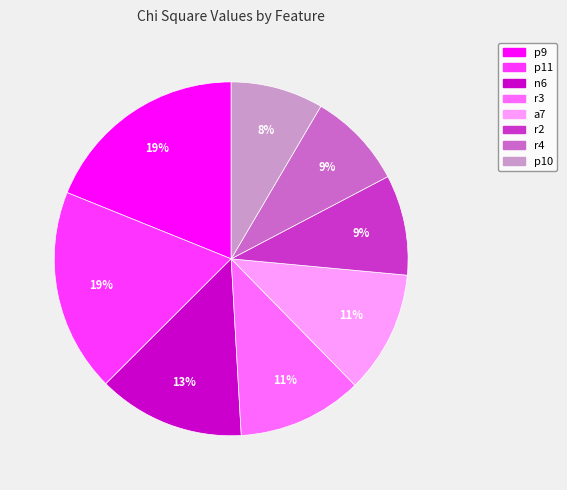

How many slices are in this pie chart?

8